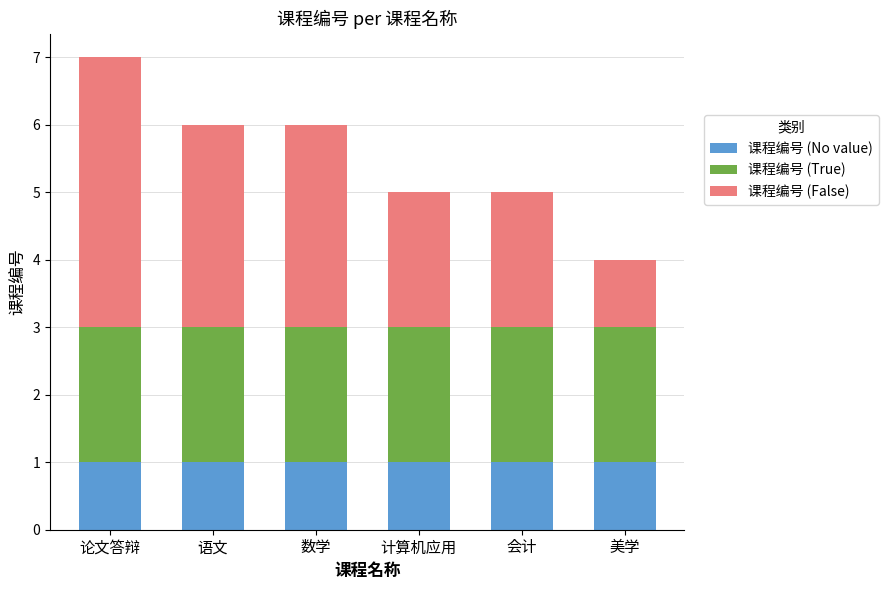

Reading left to right, list the values for the 课程编号 (No value) series.

1	1	1	1	1	1